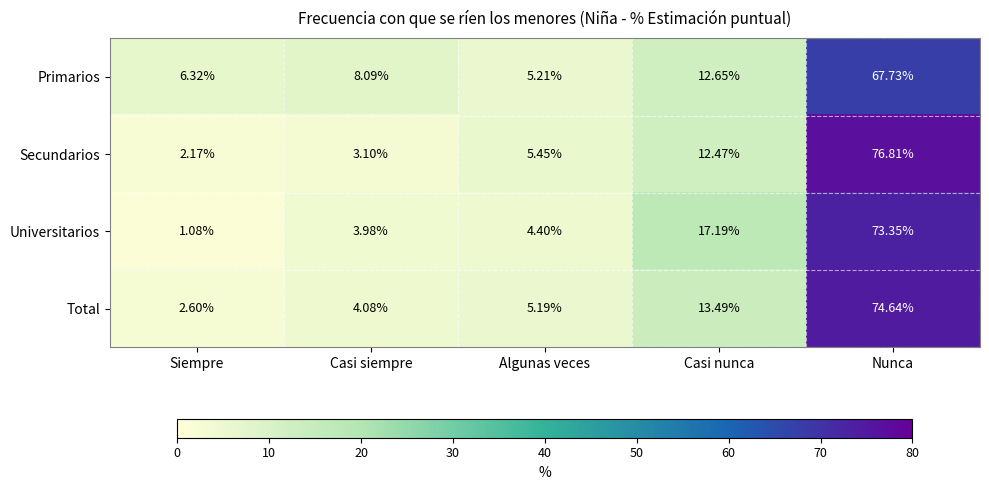

Rank the series by their maximum value, from highest to lowest.

Secundarios, Total, Universitarios, Primarios